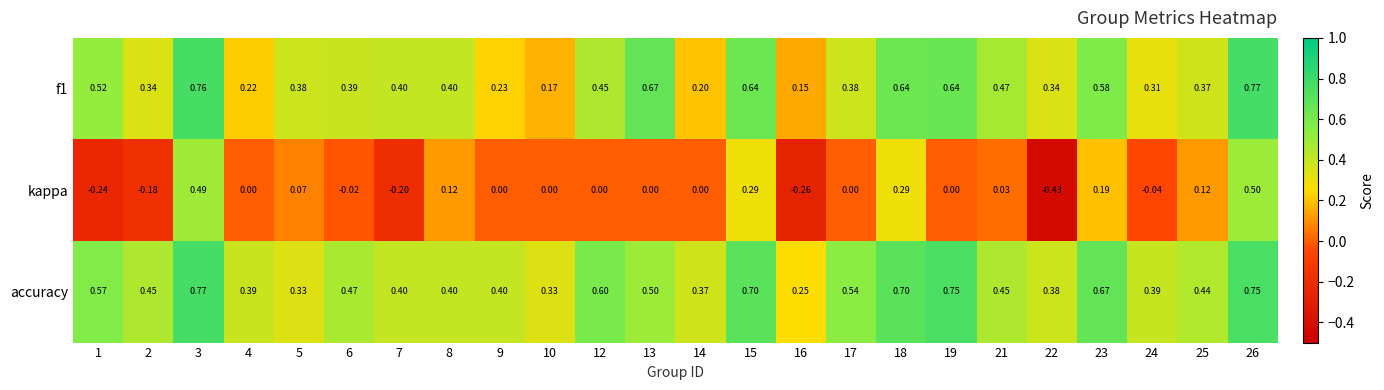

Between 1 and 26, which series saw the biggest shift?

kappa